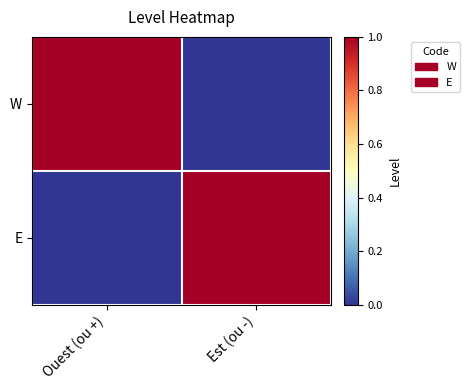

At how many categories does at least one series exceed 0?

2